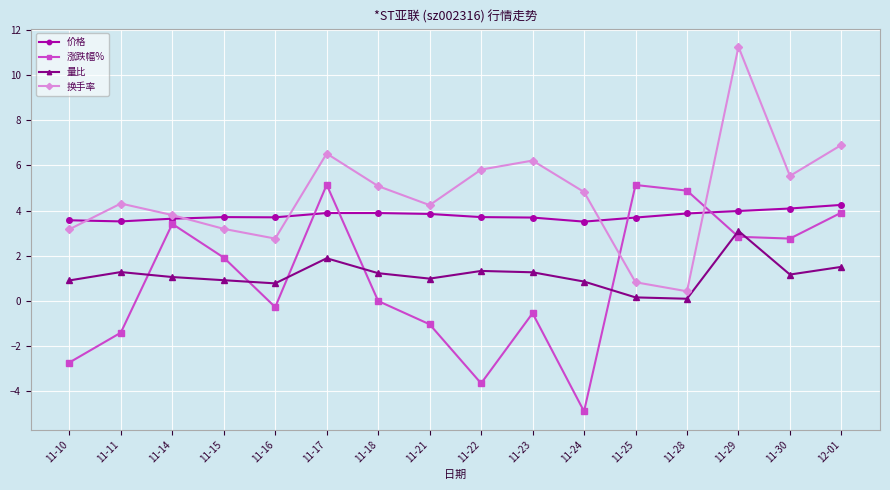

Which category has the lowest value in the 涨跌幅% series?

11-24